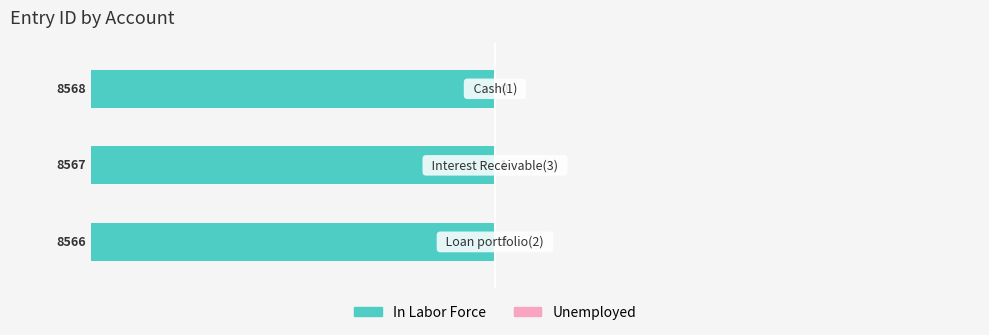

Which series changed the most between 0 and 2?

Unemployed